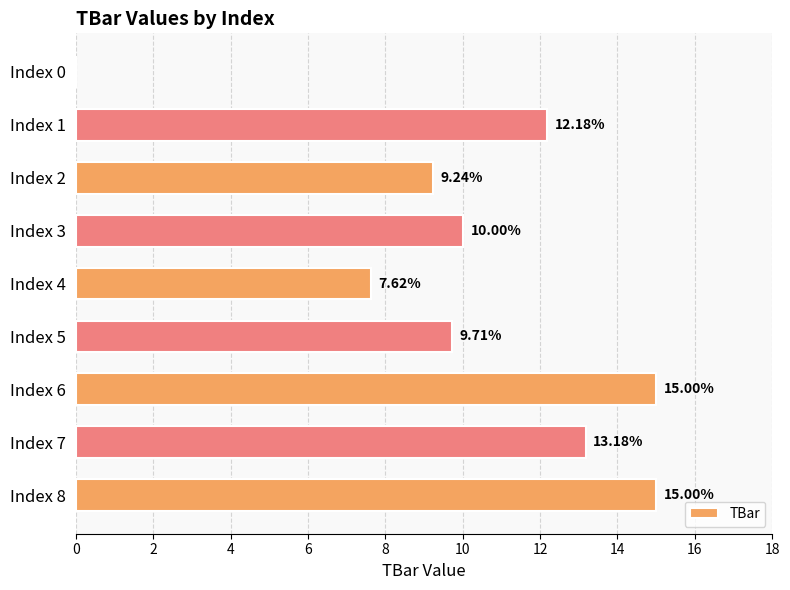

Approximately how many times larger is the value at Index 4 compared to Index 8?

0.5